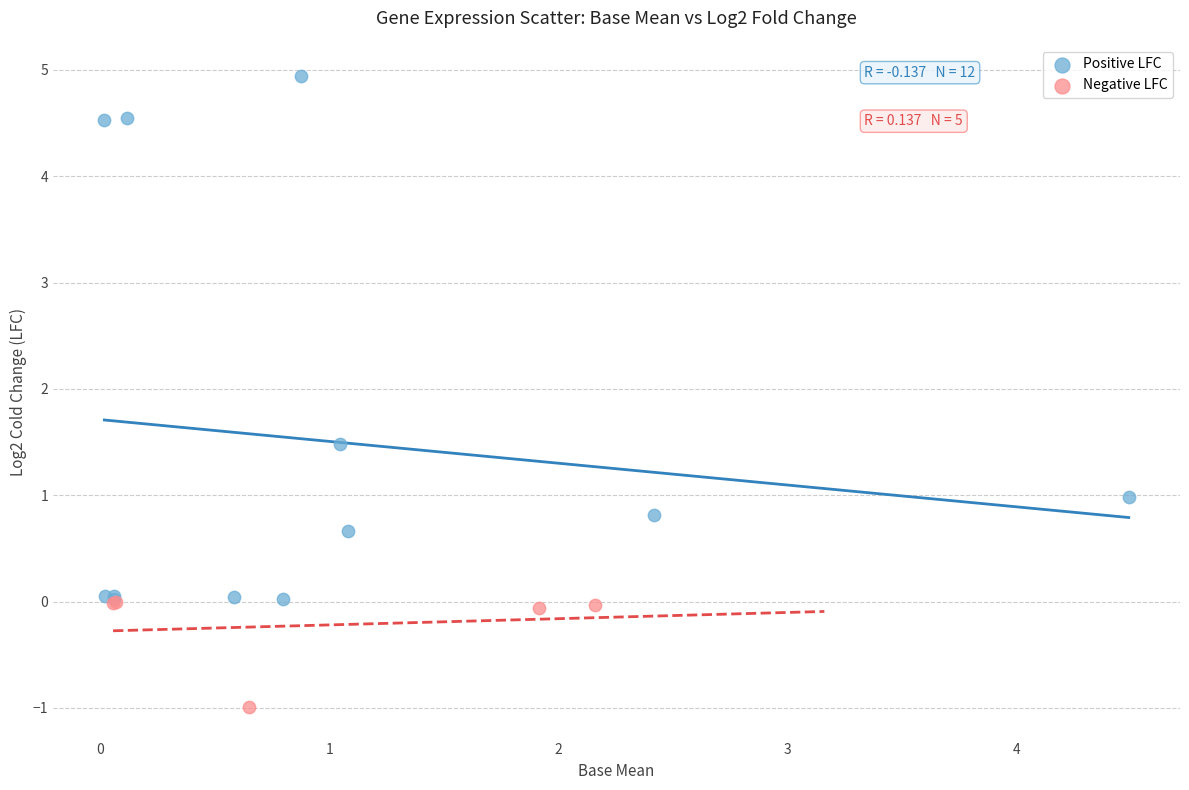

What are all the series names shown in the legend?

Positive LFC, Negative LFC